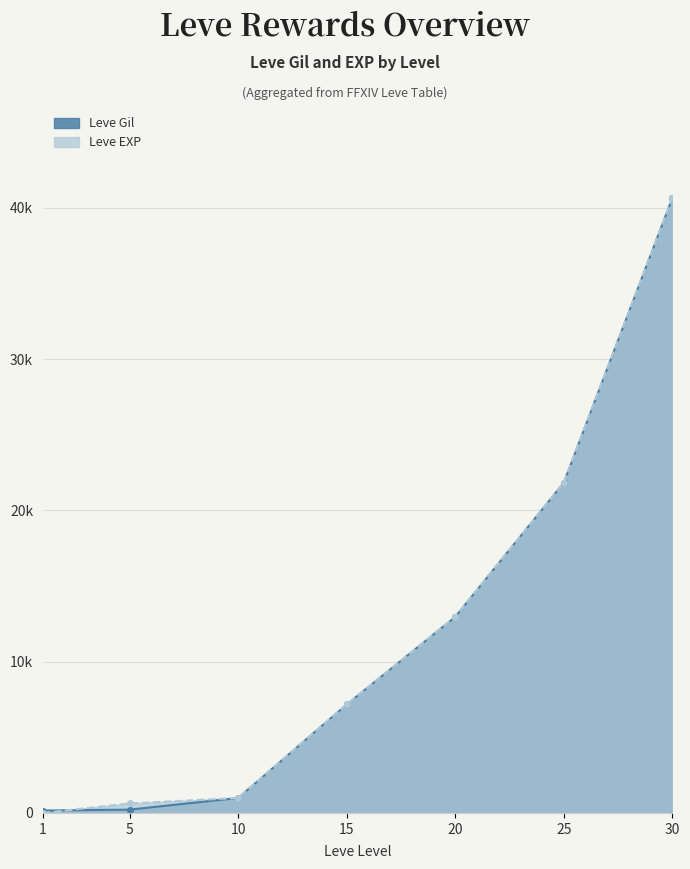

Is it true that Leve Gil equals 9373 at 25?

False